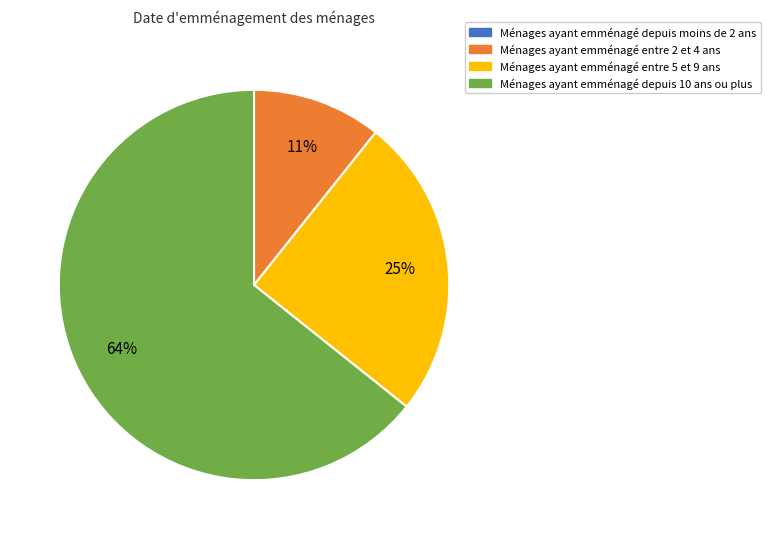

To the nearest percent, what percentage of the pie is Ménages ayant emménagé entre 2 et 4 ans?

11%